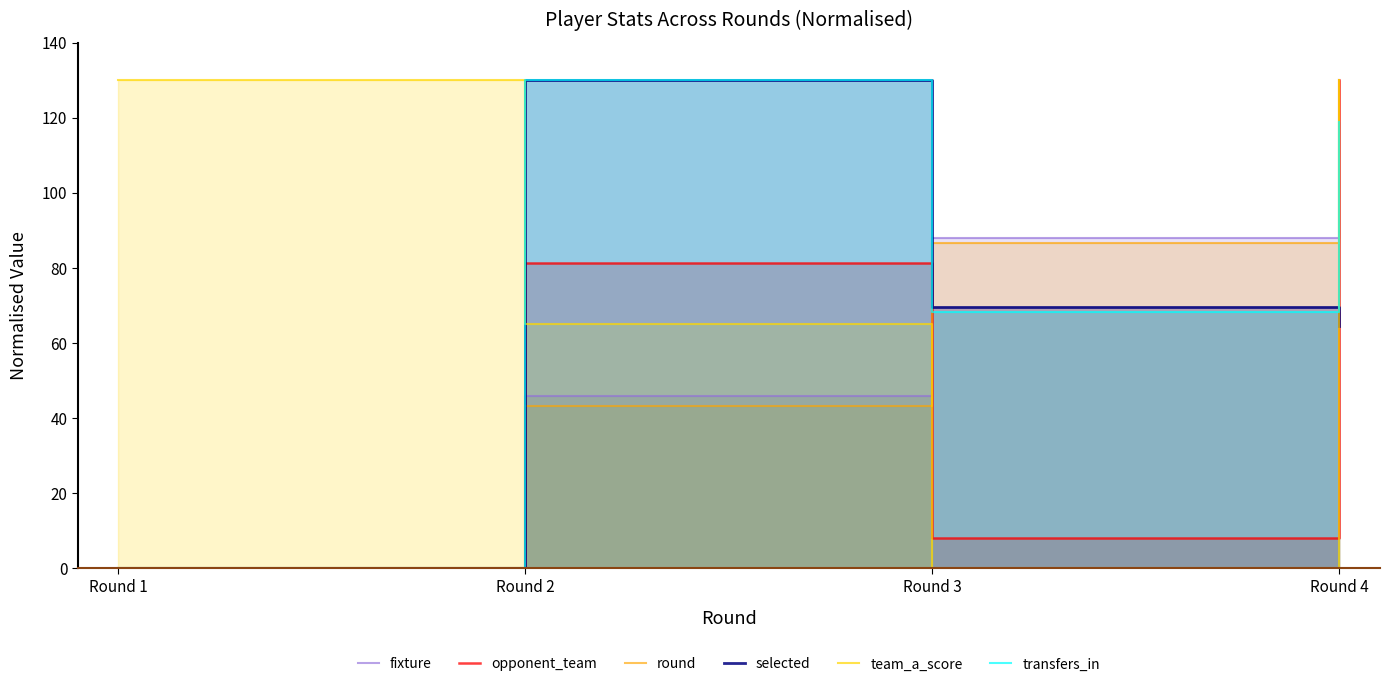

How many data points in opponent_team are above 81?

2